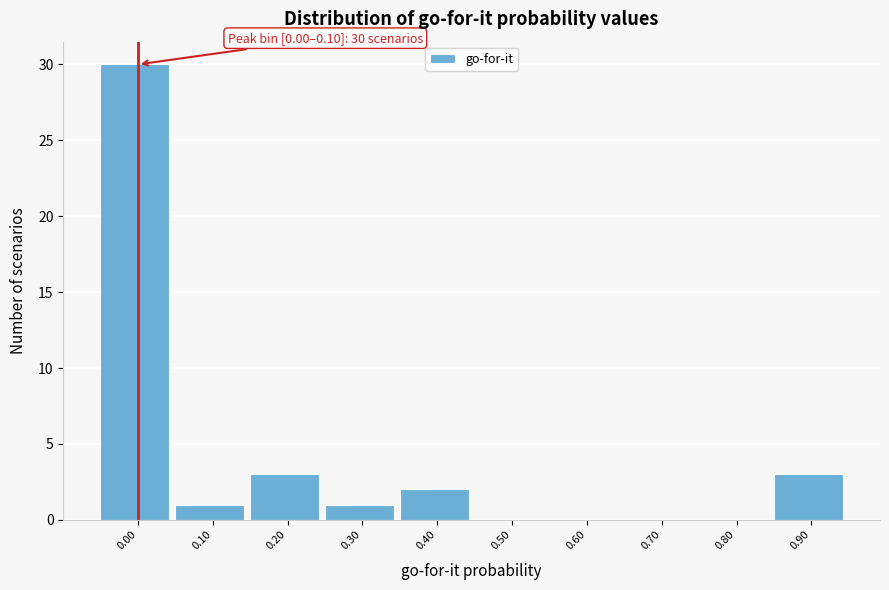

Reading right to left, what are all the values shown in this chart?

0.90=3	0.80=0	0.70=0	0.60=0	0.50=0	0.40=2	0.30=1	0.20=3	0.10=1	0.00=30